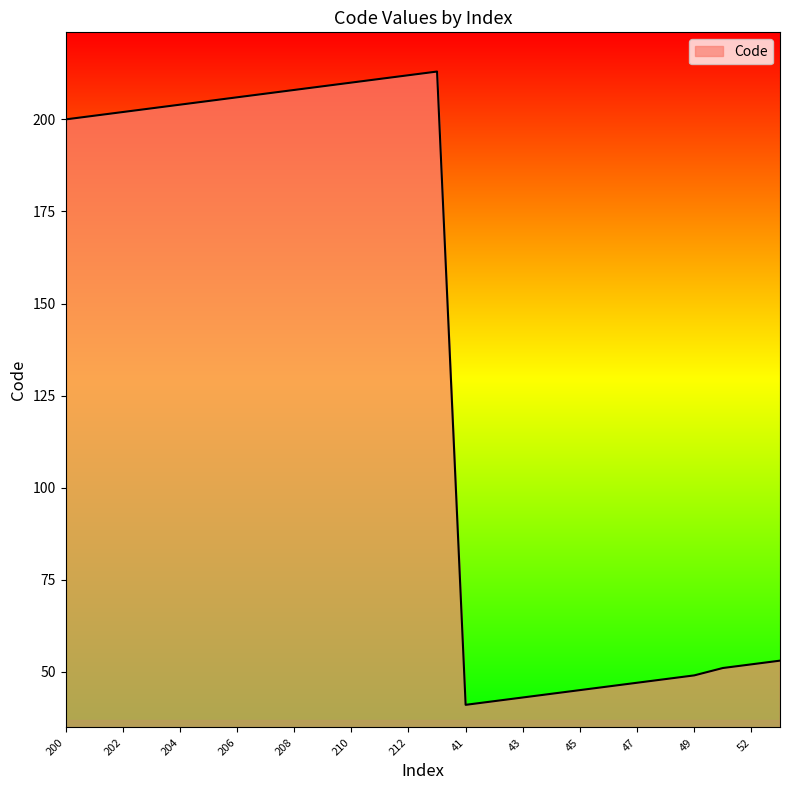

What is the difference between the maximum and minimum values?

172